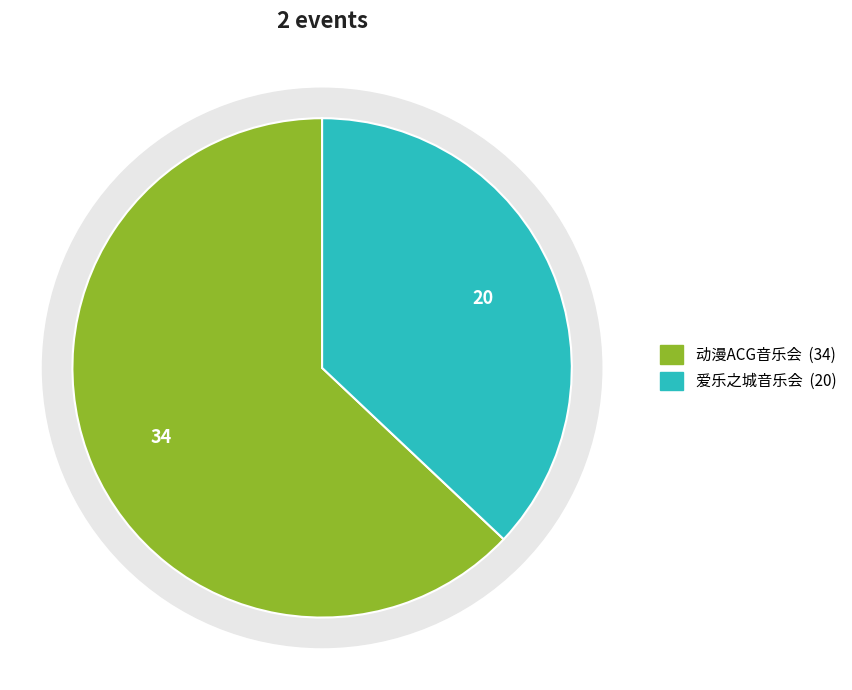

What percentage do 苏州·爱乐之城·经典电影作品音乐会 and 苏州·《沐云华·次元狂想》经典动漫二次元ACG音乐会-琥珀琴师xMonax云小鱼 together represent?

100.0%